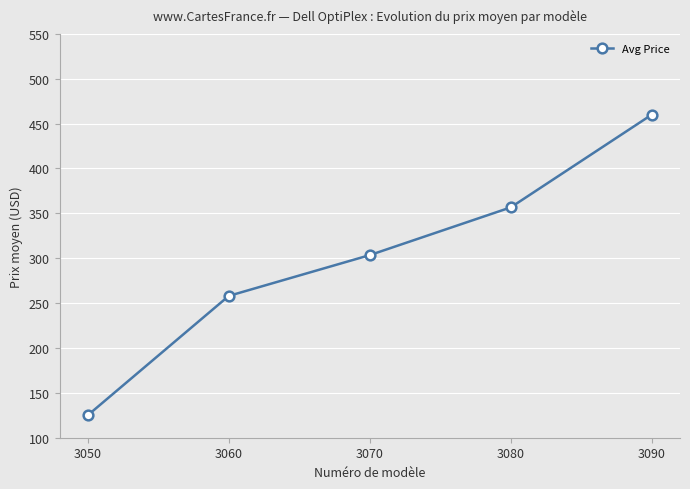

What is the value of the 4th point from the left?

356.7